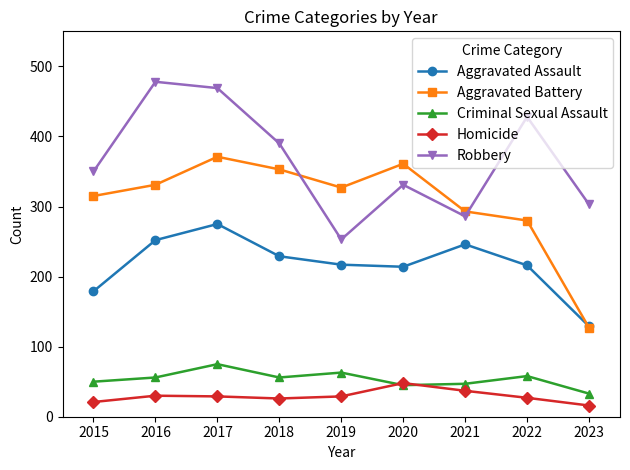

Which series has the largest total across all categories?

Robbery